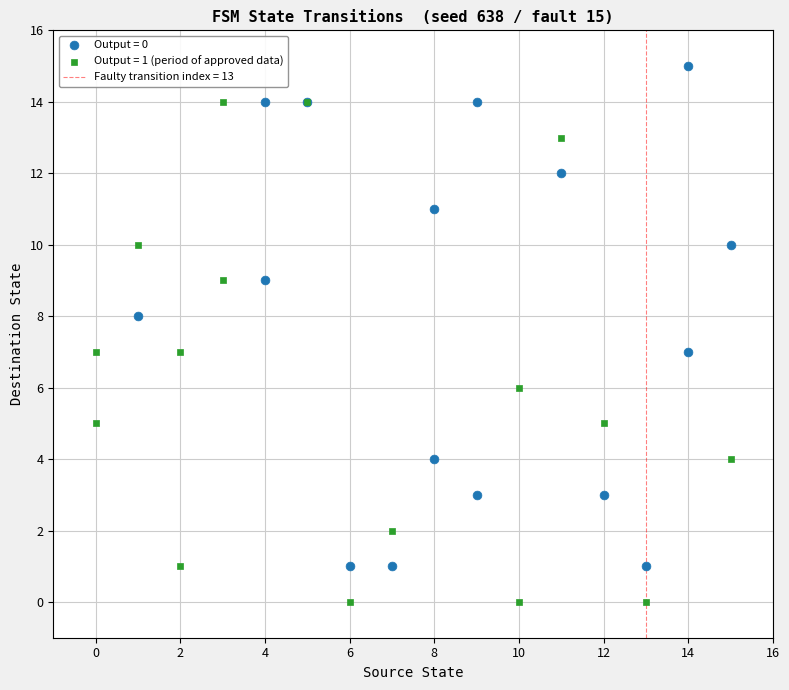

Which series contains the highest Y value?

Output = 0